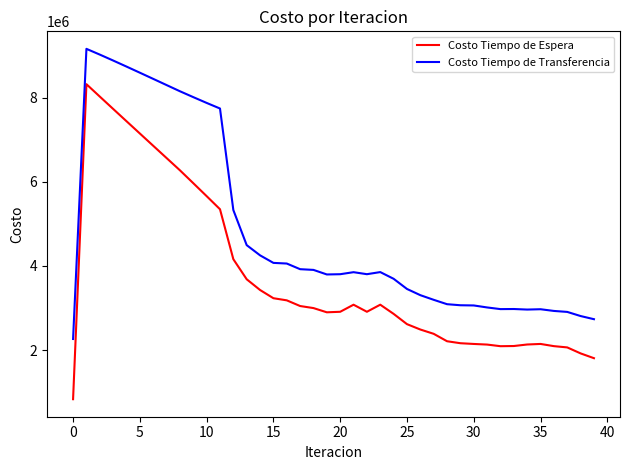

True or false: Costo Tiempo de Espera and Costo Tiempo de Transferencia cross at least once.

False